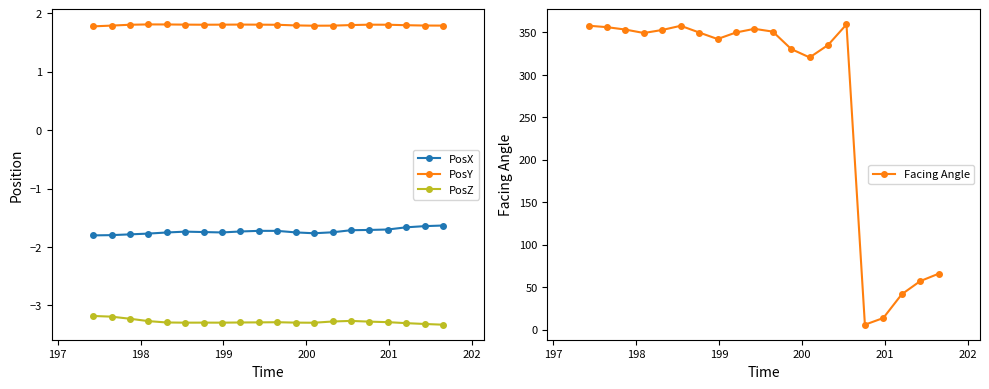

True or false: PosX and PosY intersect in this chart.

False